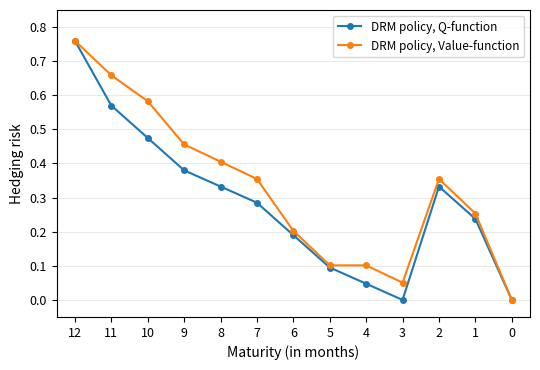

At which category does the chart reach its peak across all series?

12